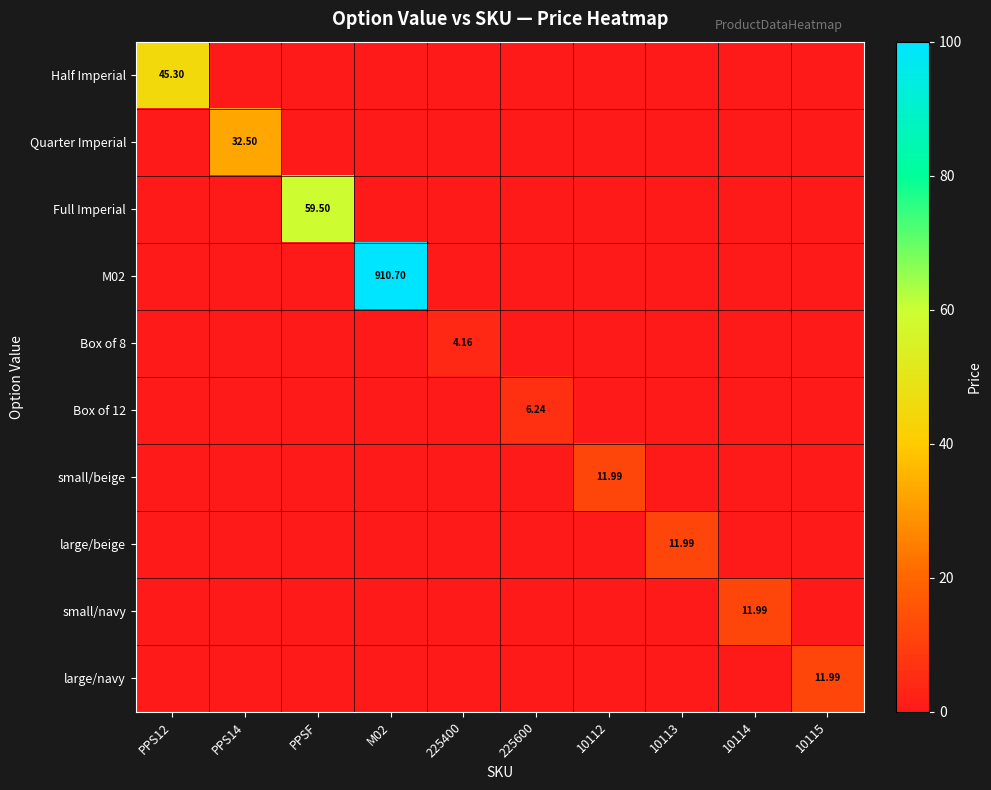

What is the difference between the maximum and second lowest values in the Box of 8 series?

4.2